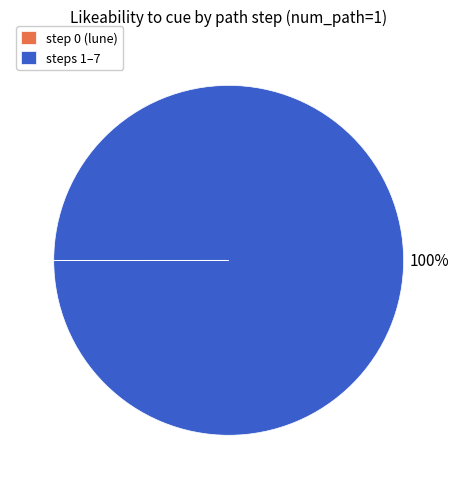

Is it true that steps 1–7 is 100% of the pie?

True